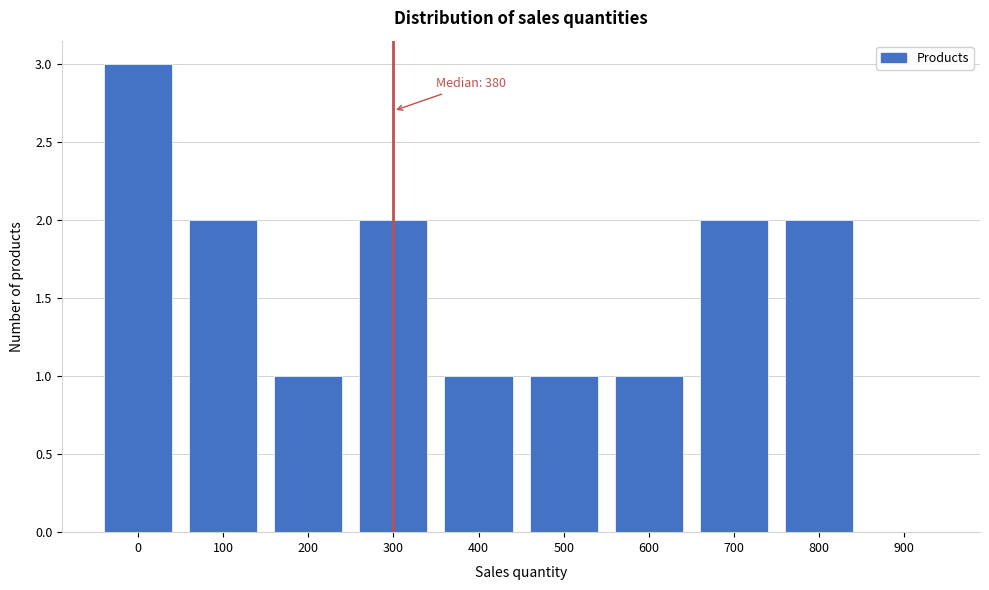

Reading right to left, extract all data points from this chart.

900=0	800=2	700=2	600=1	500=1	400=1	300=2	200=1	100=2	0=3